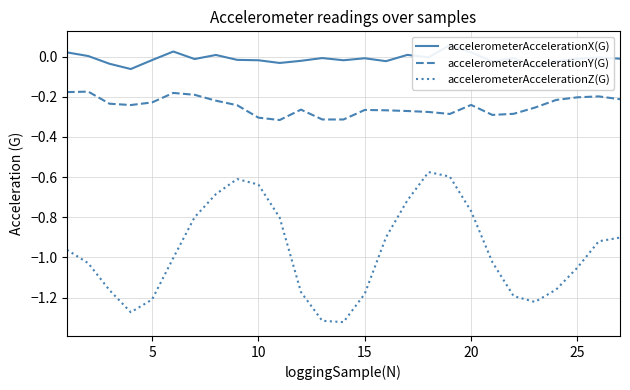

Count the number of data series in this chart.

3